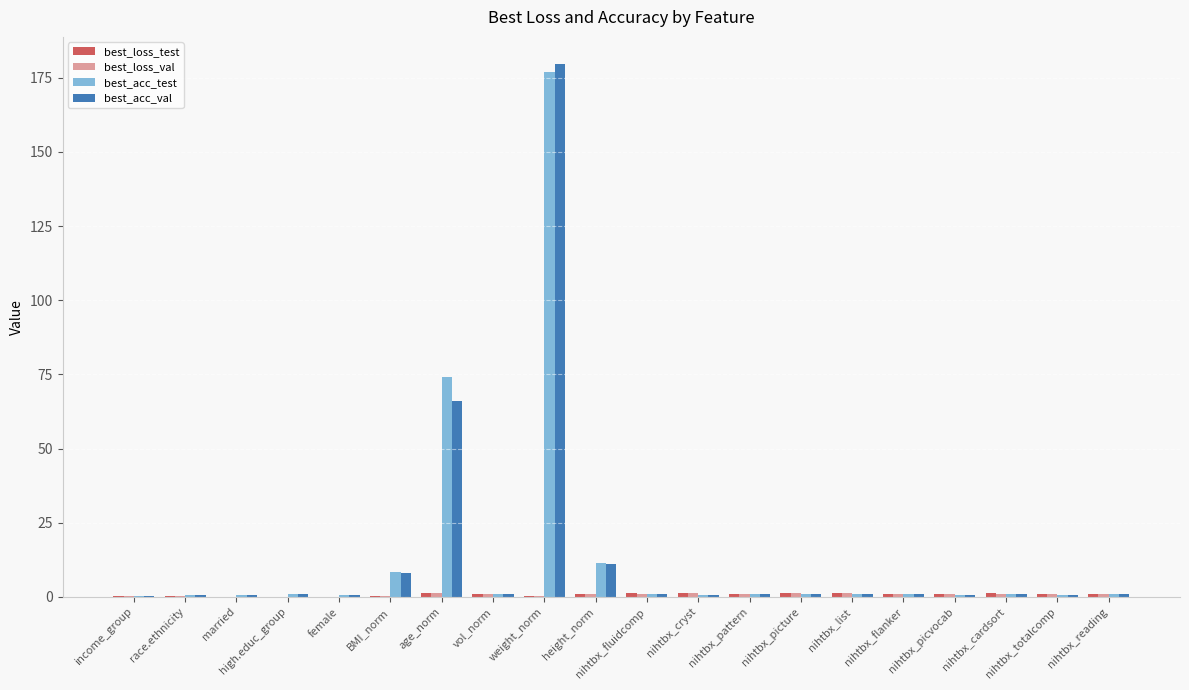

Are the bars horizontal?

No